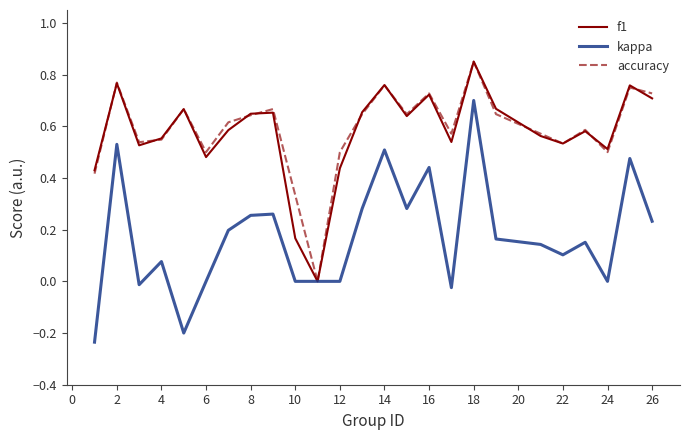

How many distinct data groups are displayed?

3